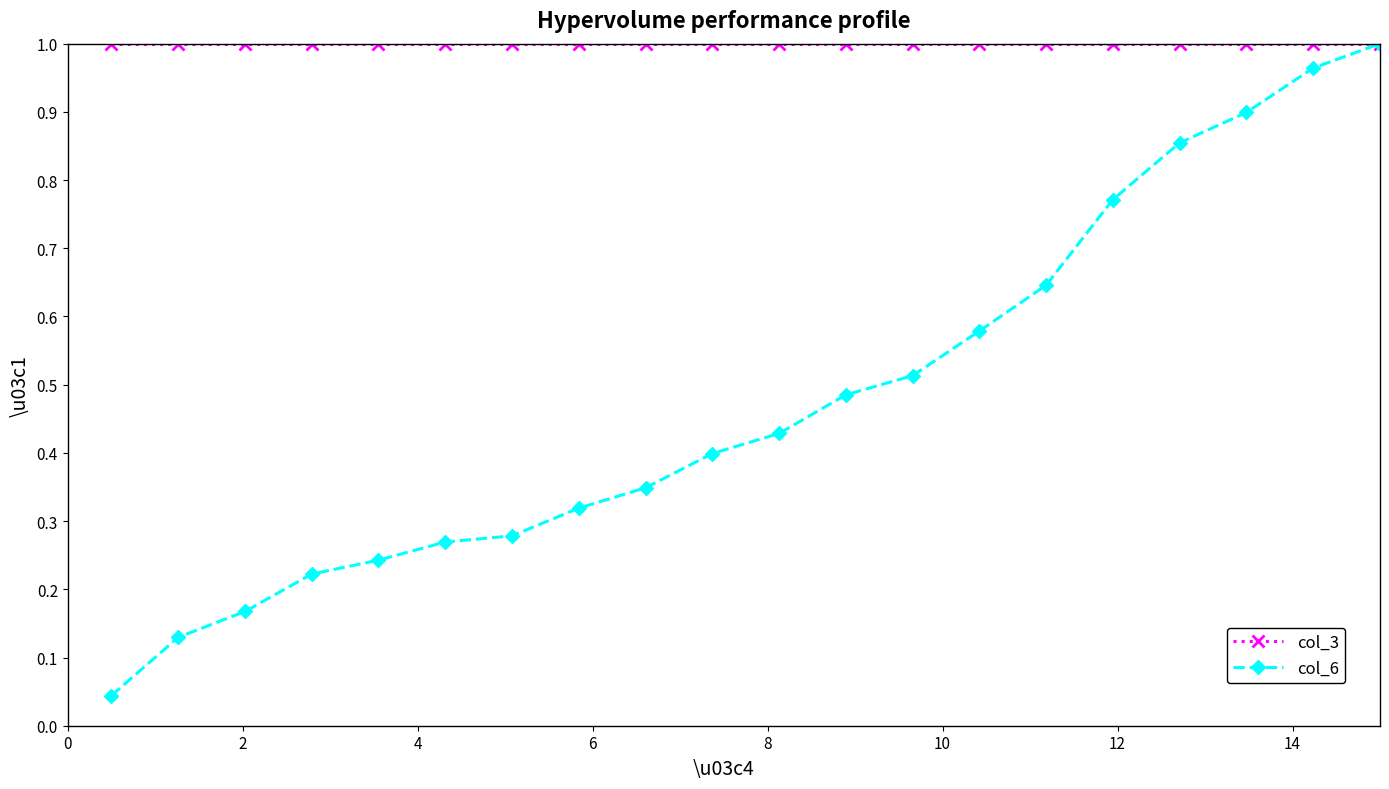

How many distinct data groups are displayed?

2